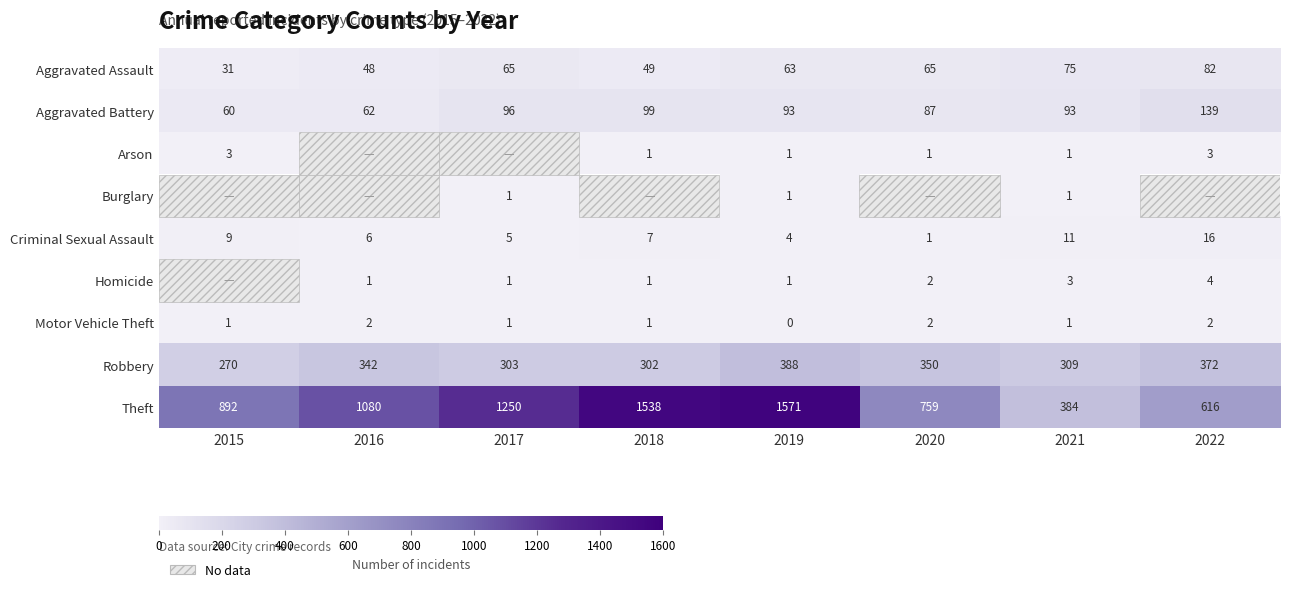

List the labels in order of Criminal Sexual Assault value, smallest first.

2020, 2019, 2017, 2016, 2018, 2015, 2021, 2022